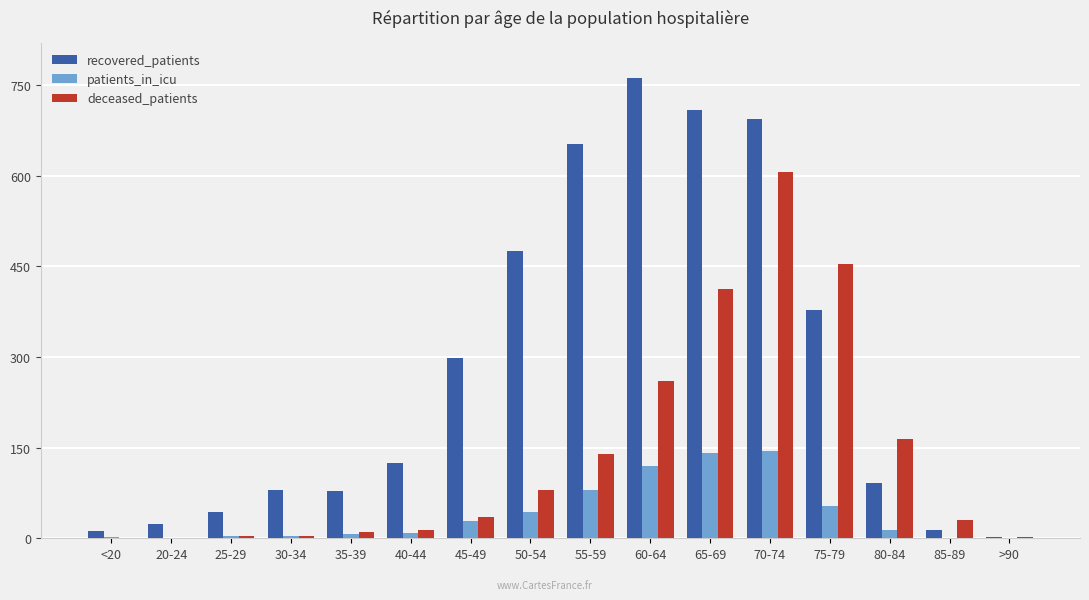

What is the sum of all patients_in_icu values?

650